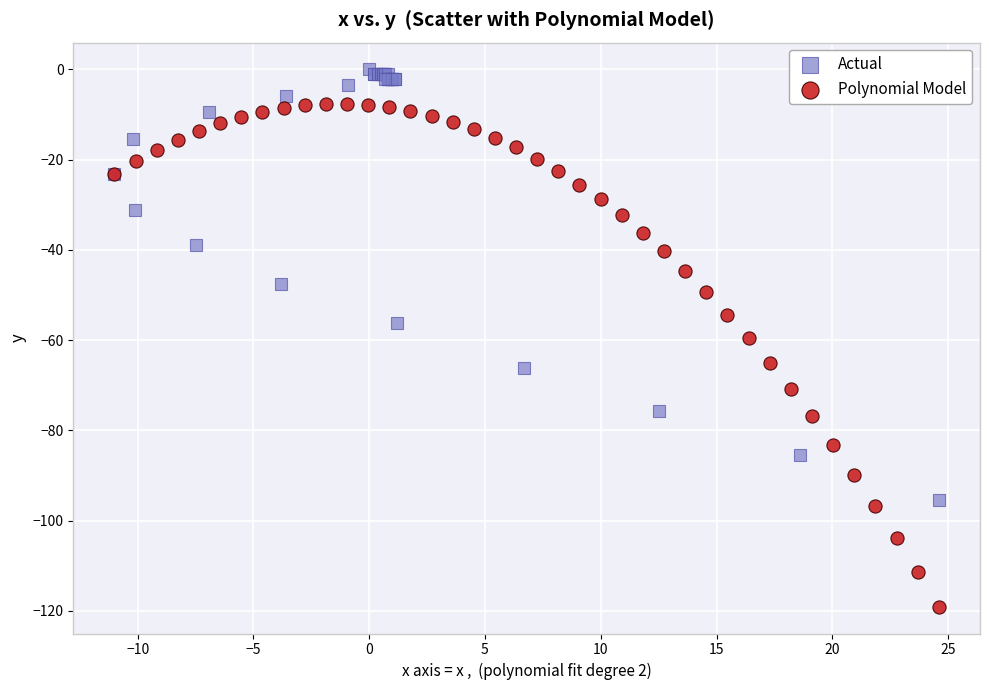

Which series reaches the minimum Y coordinate?

Polynomial Model